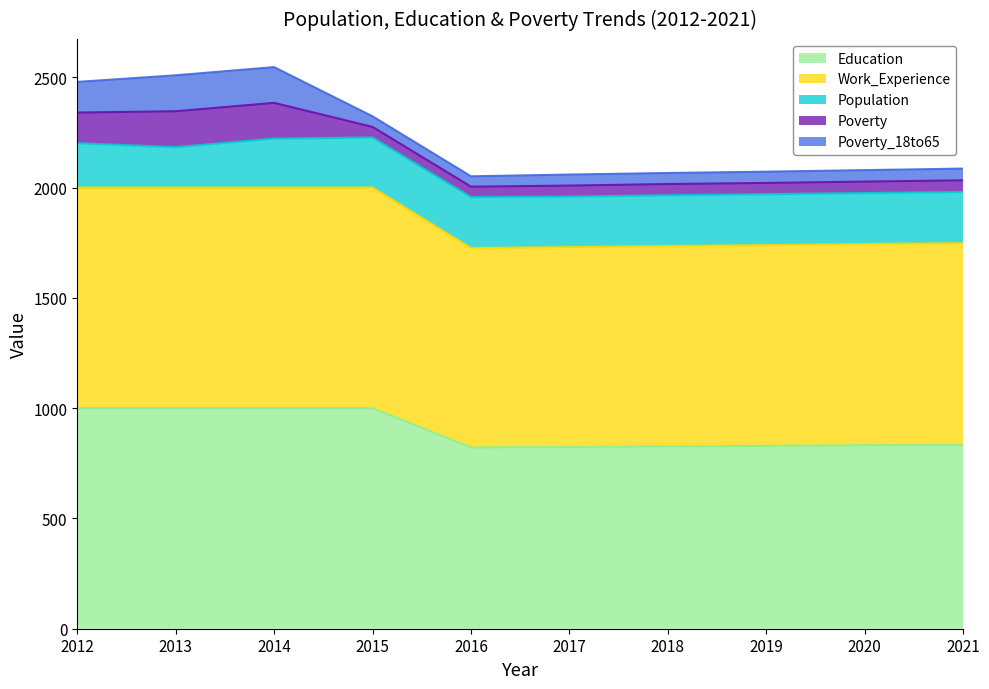

How many data points in Poverty_18to65 are less than 52?

5